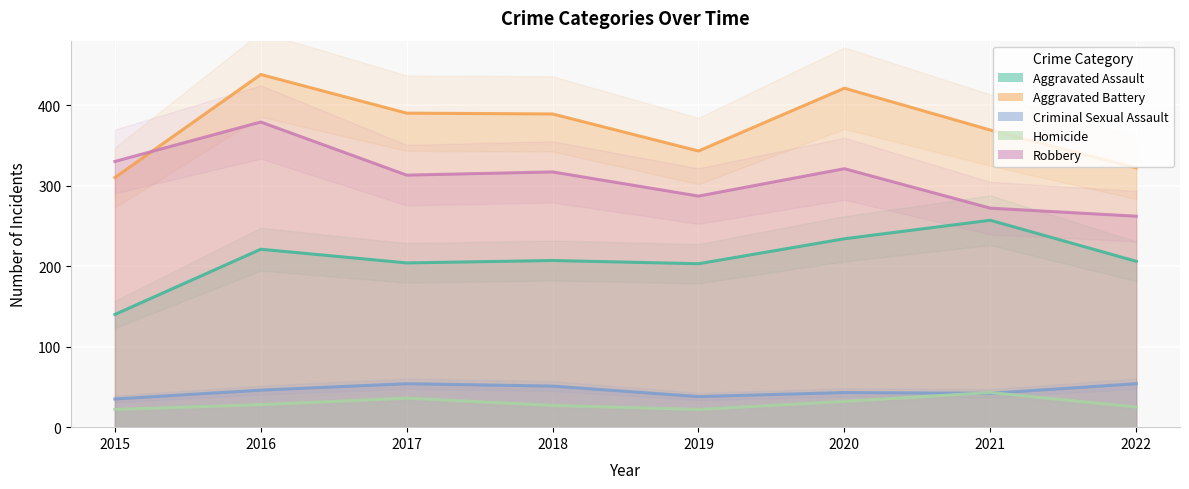

Is the value of Homicide at 2021 greater than the value of Criminal Sexual Assault at 2017?

No